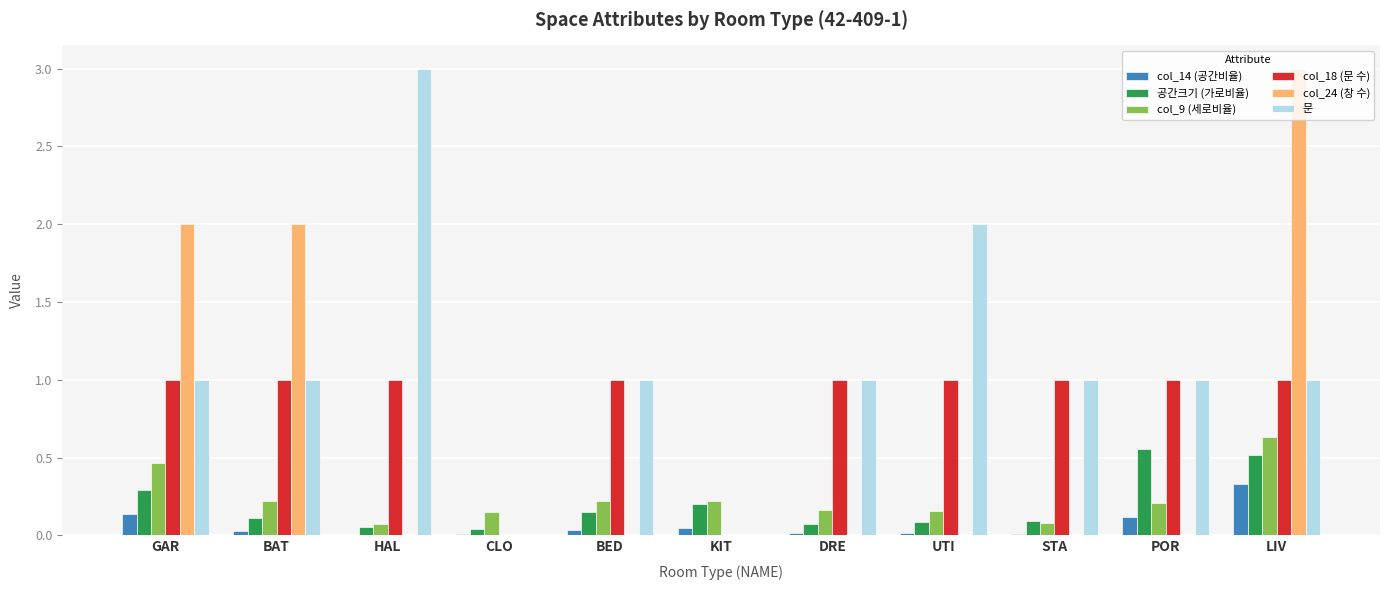

Does the chart contain stacked bars?

No